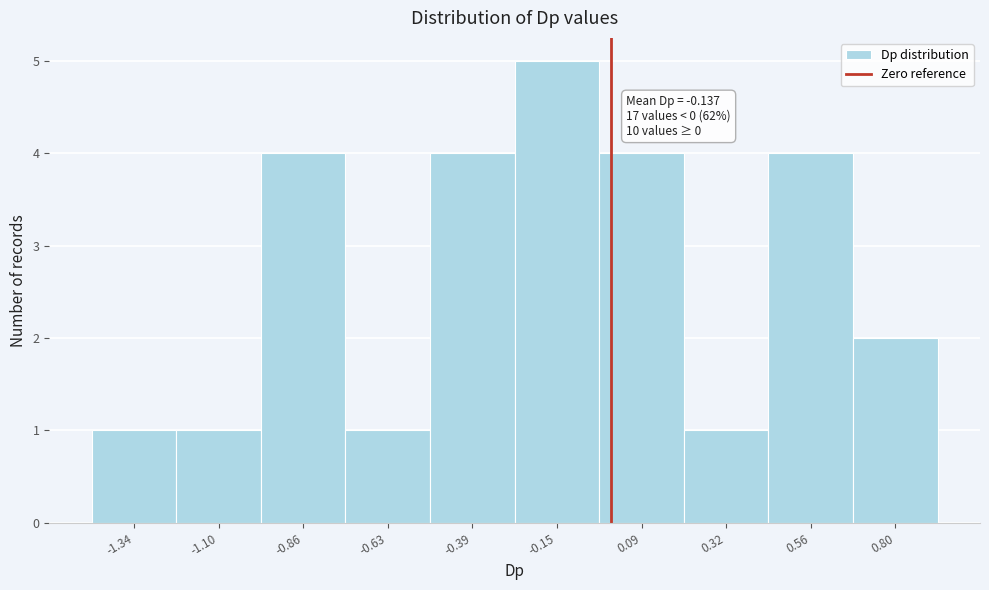

Which range on the x-axis has the tallest bar?

-0.25 to -0.05